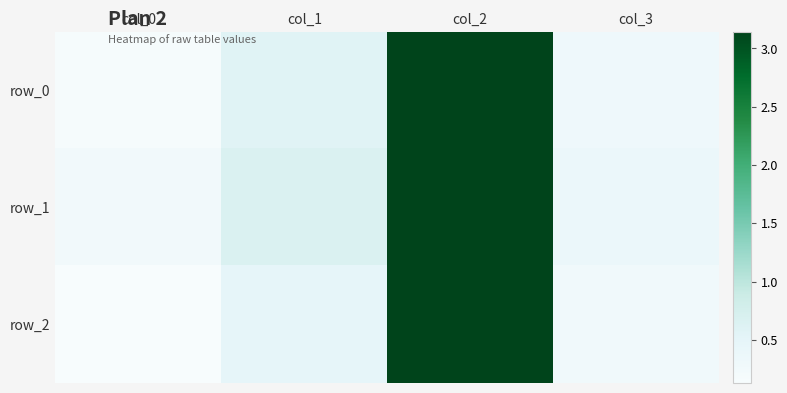

What is the difference between the second highest and minimum values in the row_1 series?

0.4